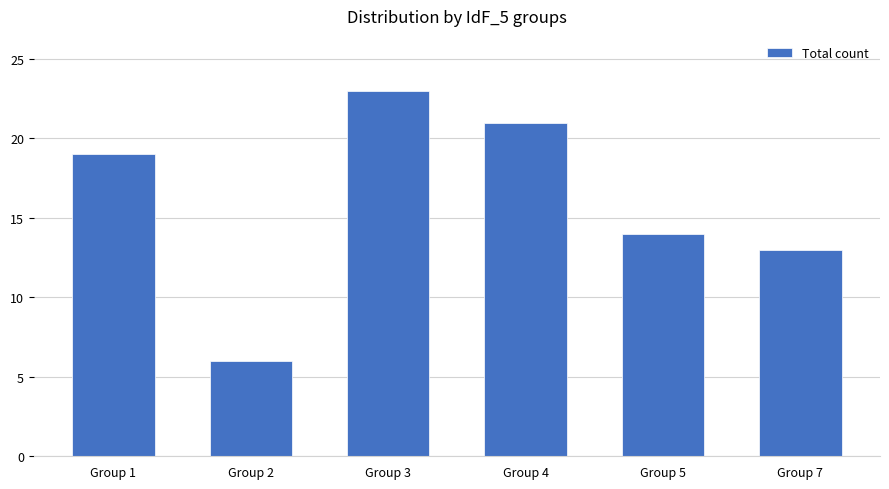

List the labels in order of value, largest first.

Group 3, Group 4, Group 1, Group 5, Group 7, Group 2